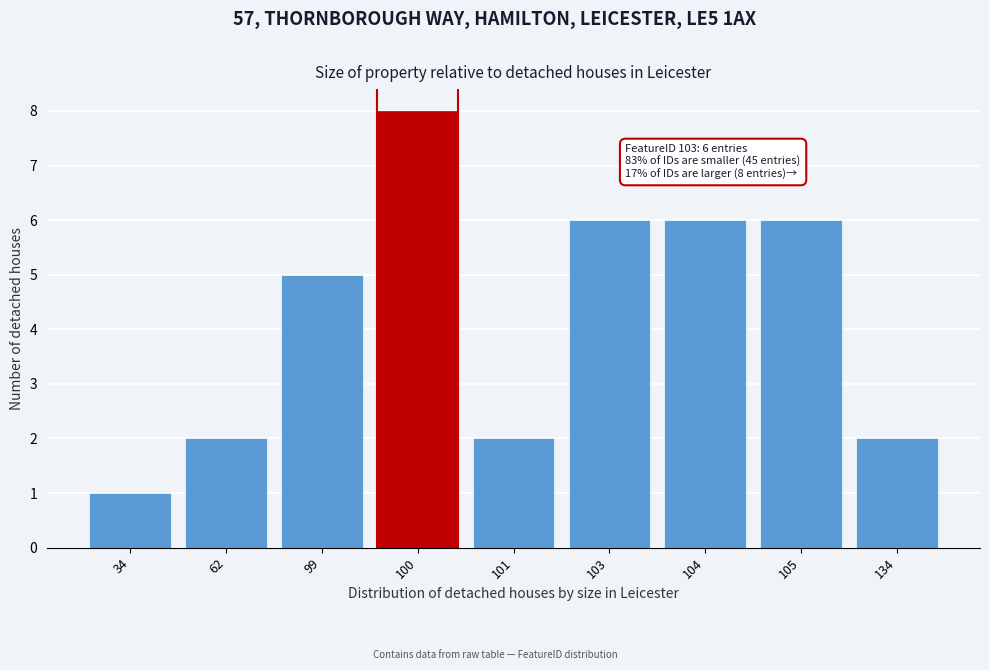

Reading left to right, what are all the values shown in this chart?

34=1	62=2	99=5	100=8	101=2	103=6	104=6	105=6	134=2